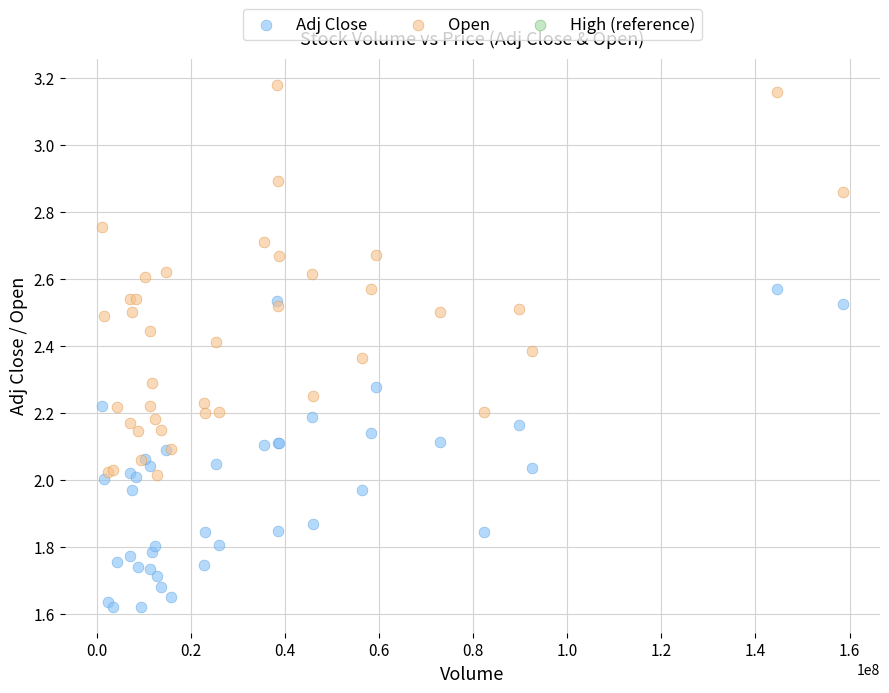

Which series has the largest Y range (max minus min)?

Open